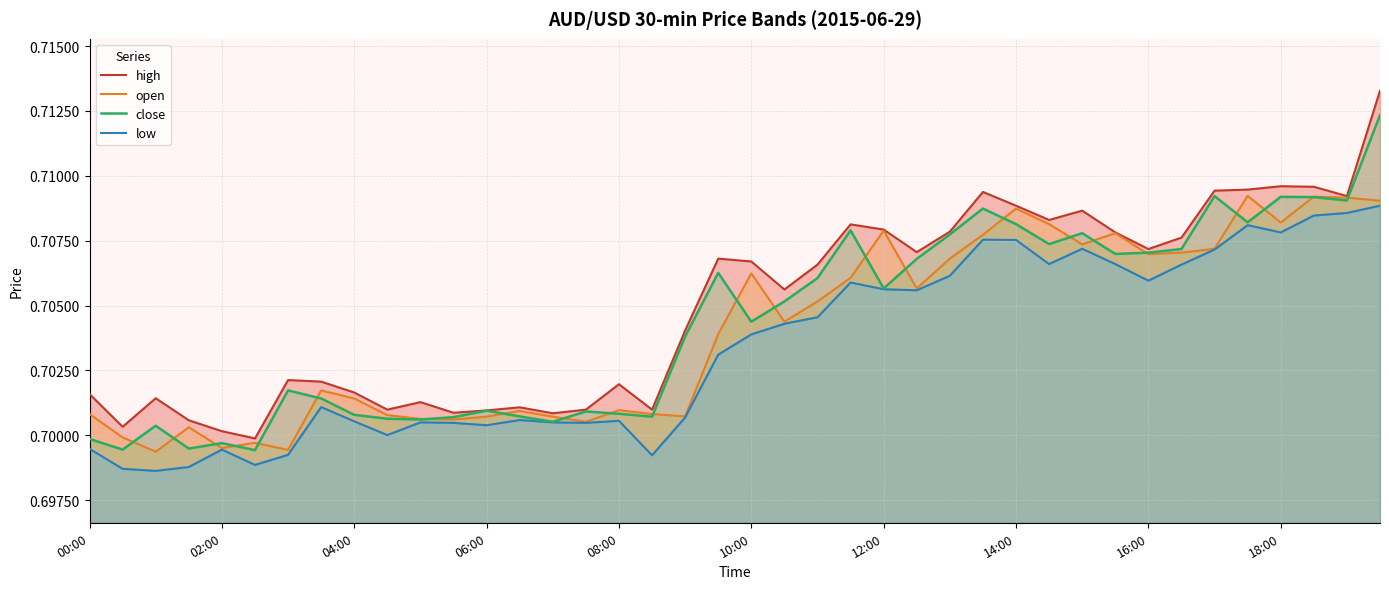

Which series changed the most between 10 and 39?

high